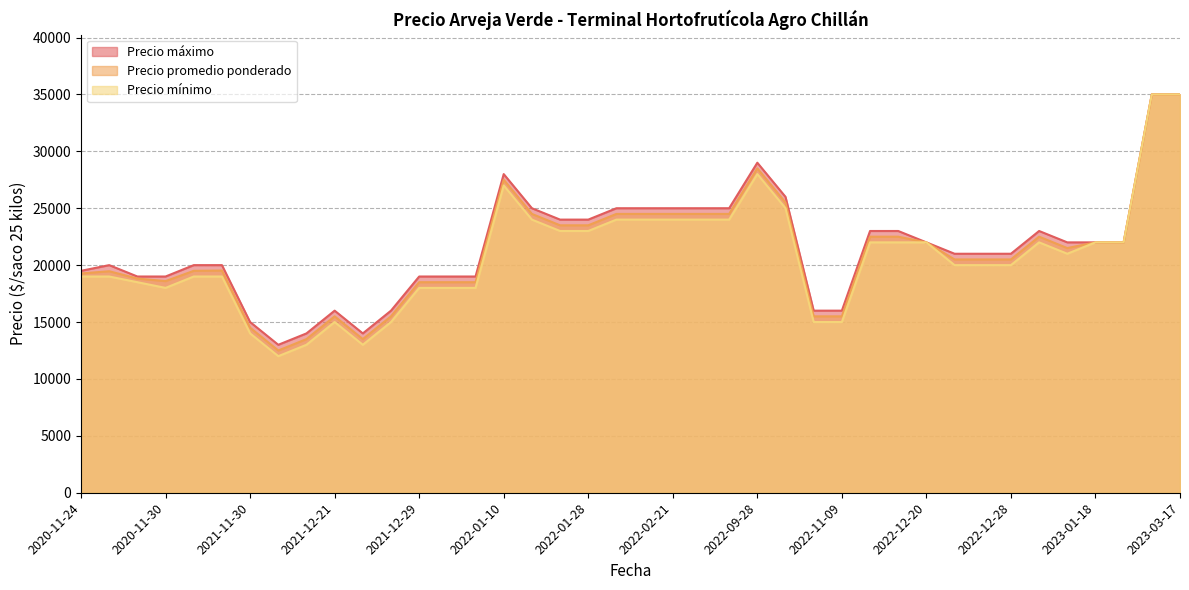

What is the label of the 3rd point from the left?

2021-11-30